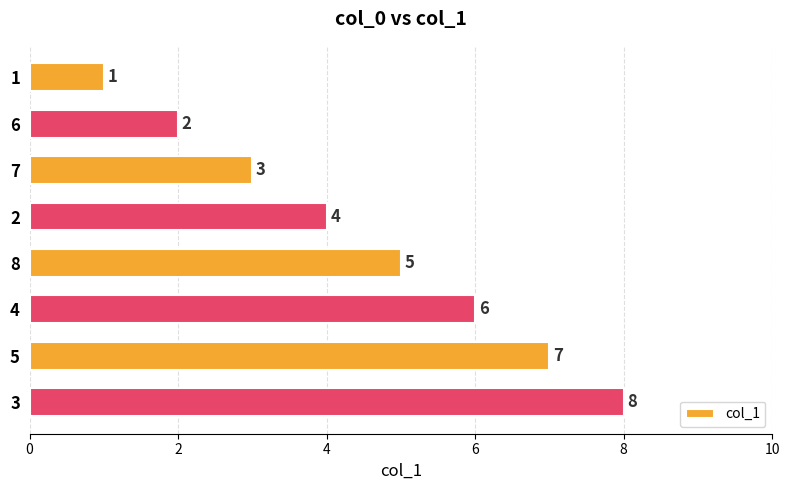

How many values are between 3 and 7?

5